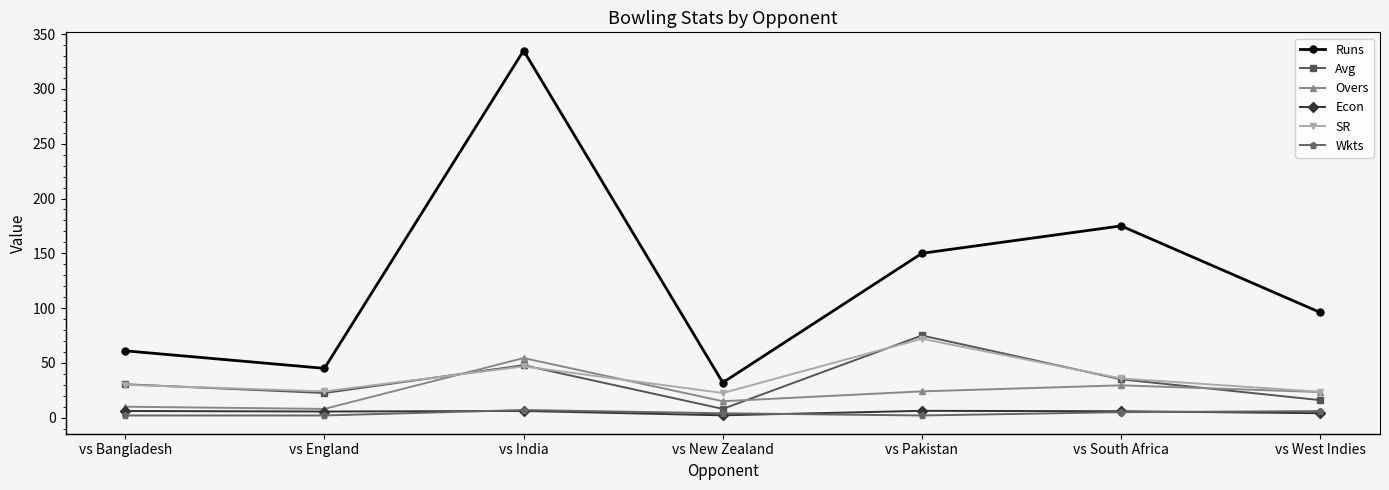

At which category is the sum across all series the highest?

vs India